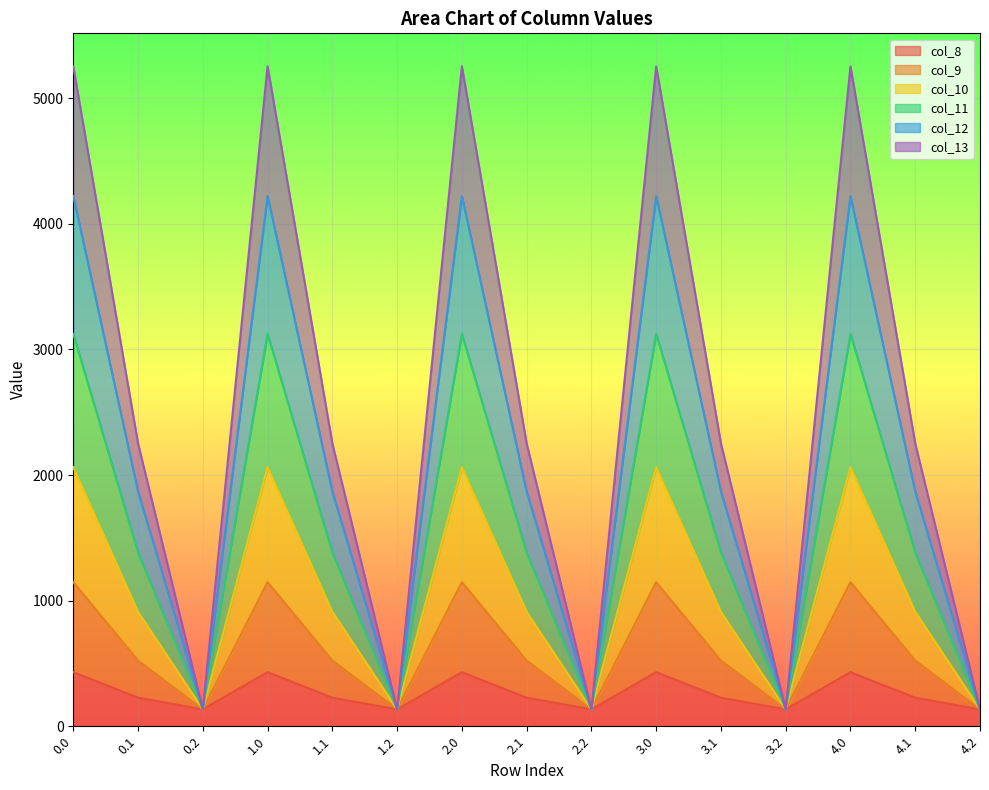

What is the highest value of the col_8 series?

430.3